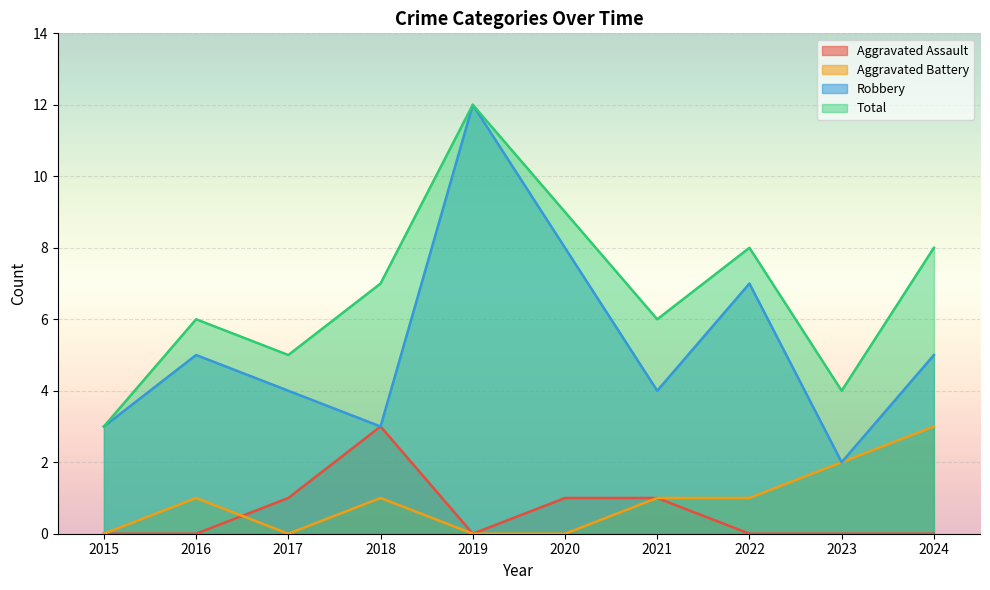

What is the difference between the highest and lowest values at 2019?

12